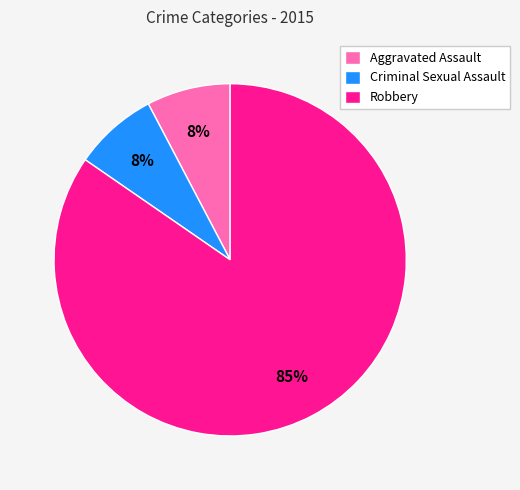

Is it true that Criminal Sexual Assault is 8% of the pie?

True